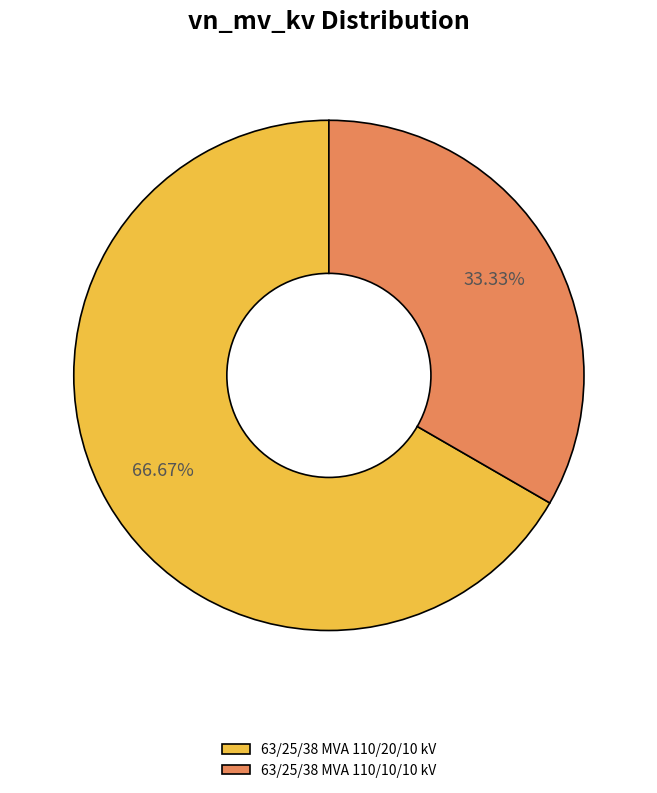

Does 63/25/38 MVA 110/20/10 kV represent more than half of the total?

Yes